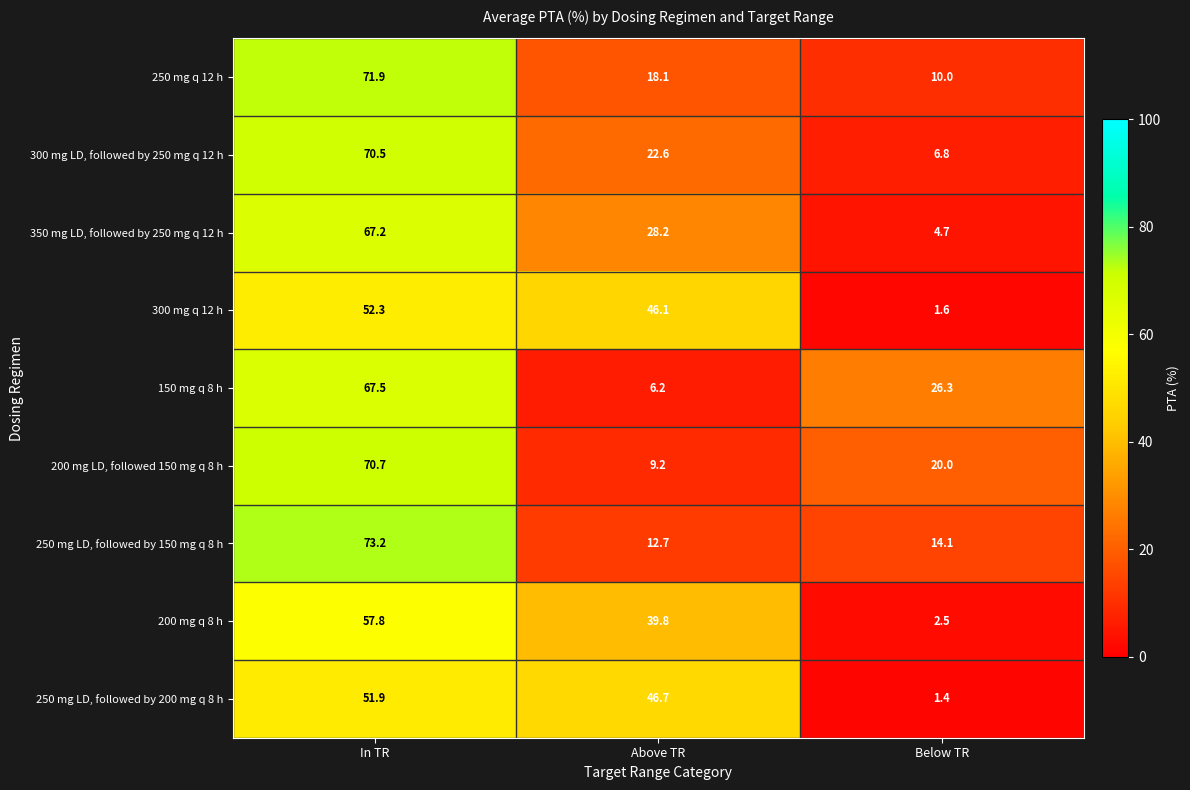

At which category is the sum across all series the highest?

In TR